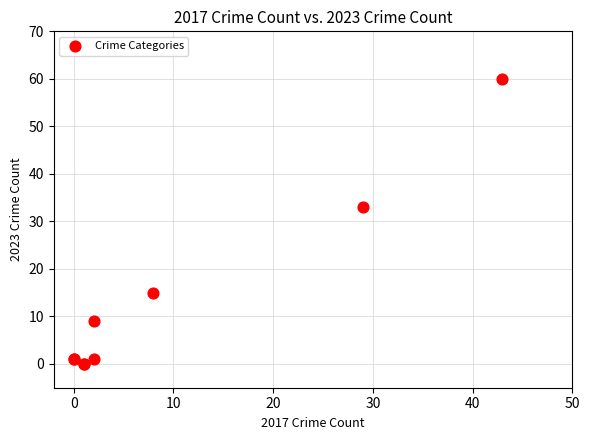

What Y value in the scatter plot is closest to 30?

33